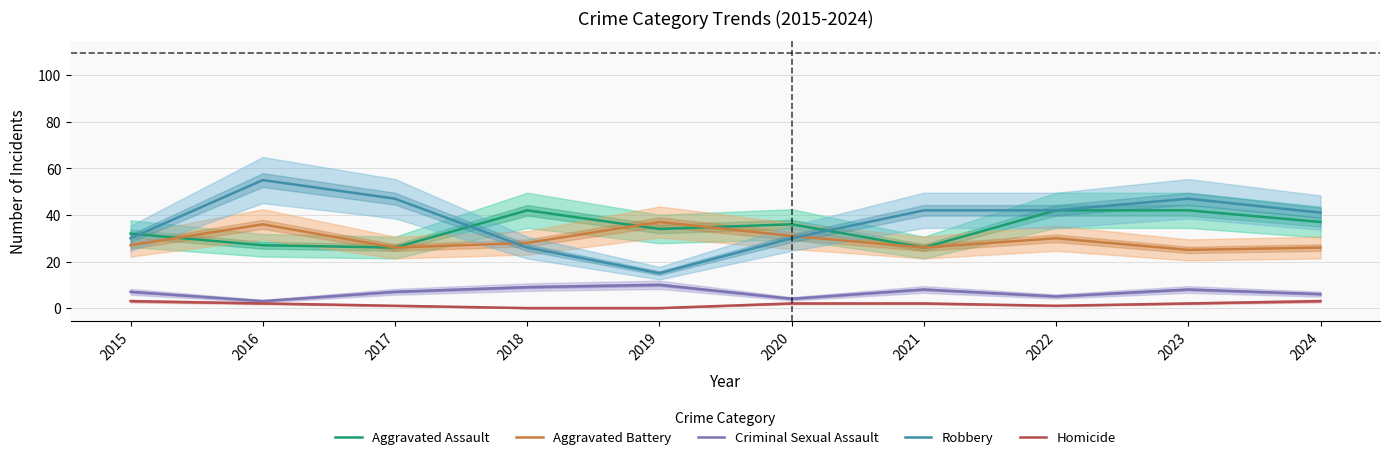

What is the difference between the Aggravated Assault values at 2017 and 2022?

16